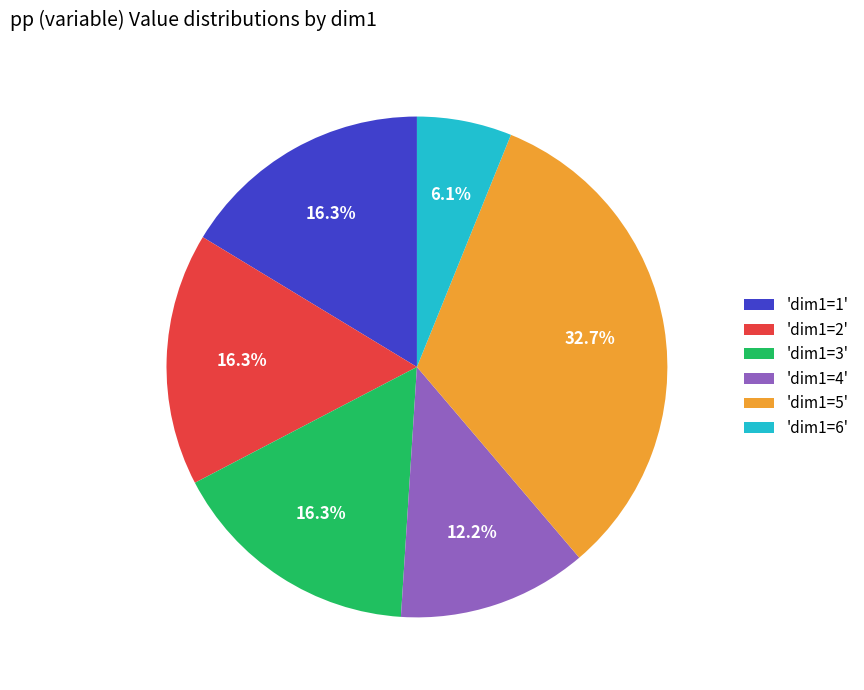

Combined, what portion of the pie is 'dim1=3' and 'dim1=6'?

22.4%